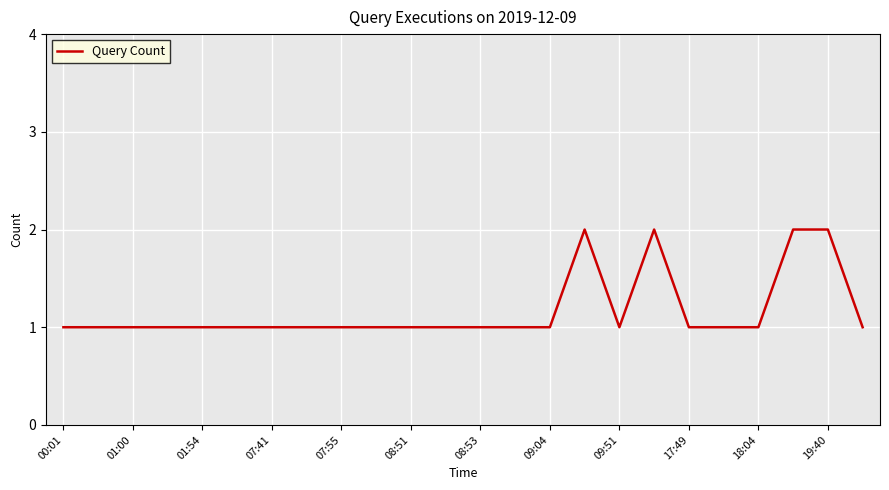

Reading right to left, list all the values displayed in this chart.

1	2	2	1	1	1	2	1	2	1	1	1	1	1	1	1	1	1	1	1	1	1	1	1